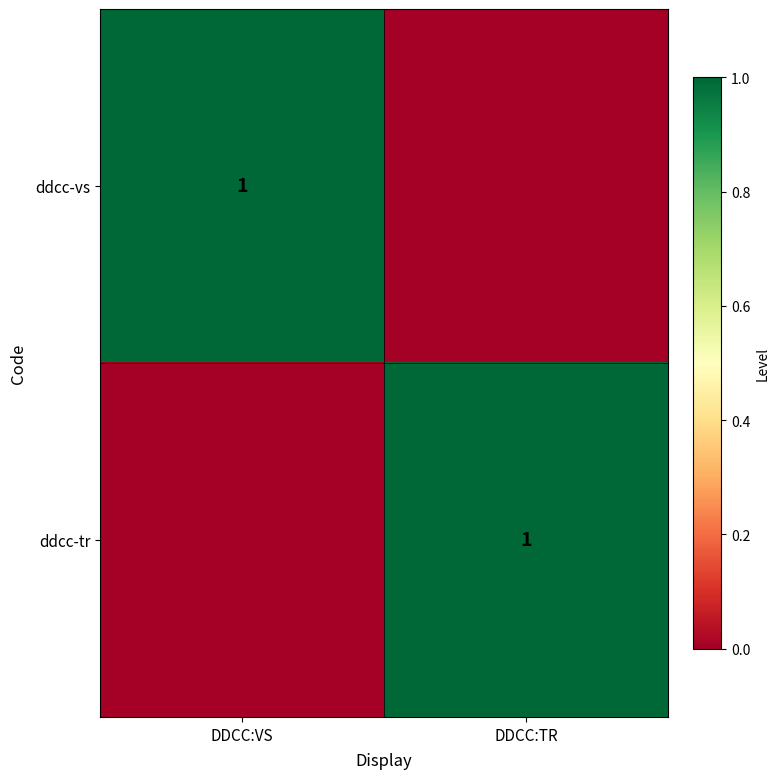

True or false: ddcc-vs has a value of 0 at DDCC:VS.

False